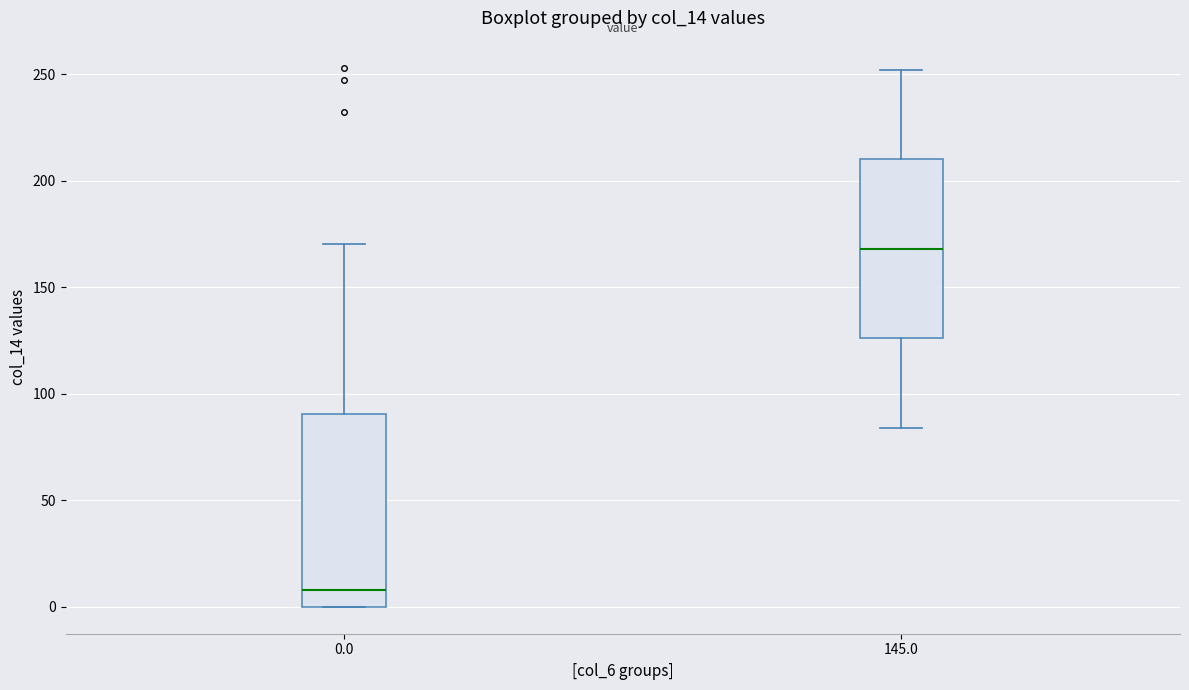

Which box's median line is the lowest?

0.0